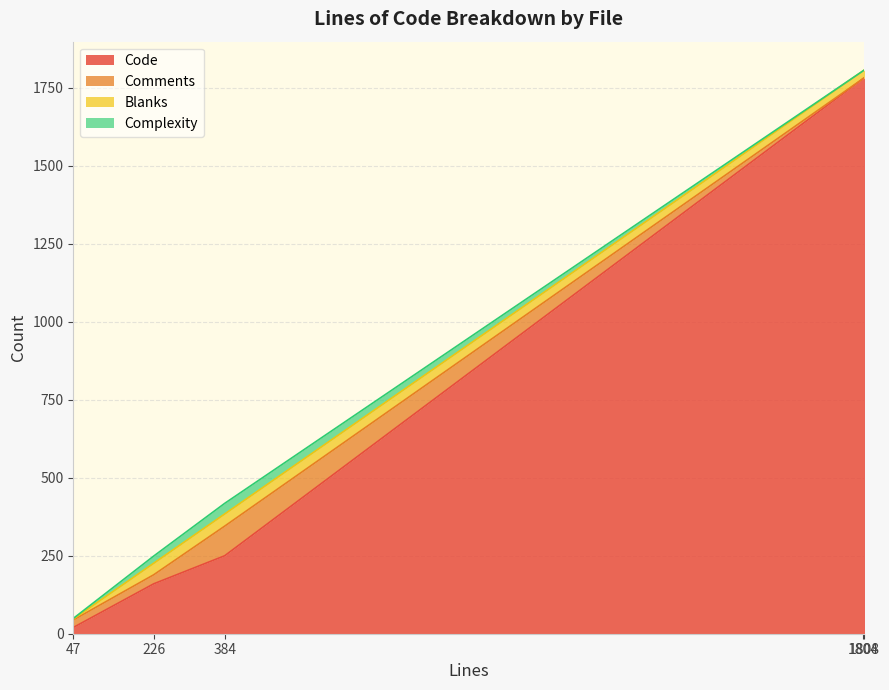

Which series changed the most between 384 and 47?

Code